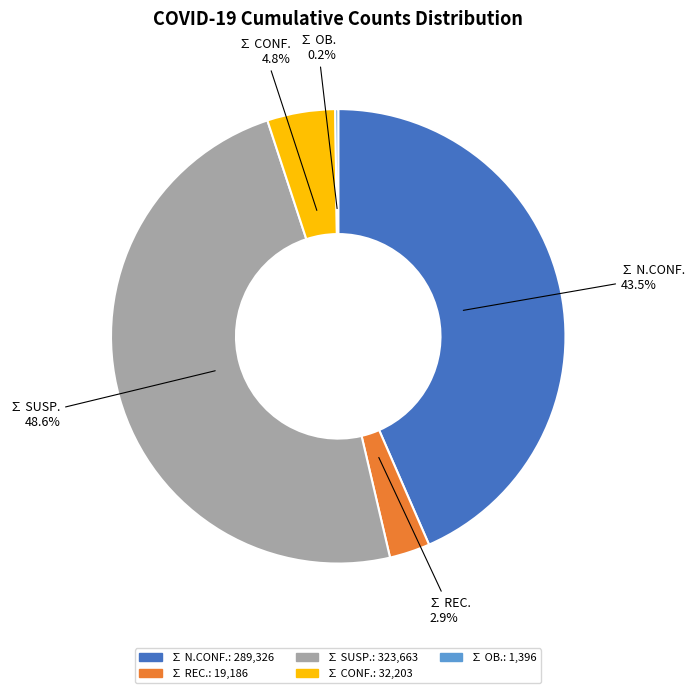

What portion of the pie excludes ∑ CONF.?

95.2%